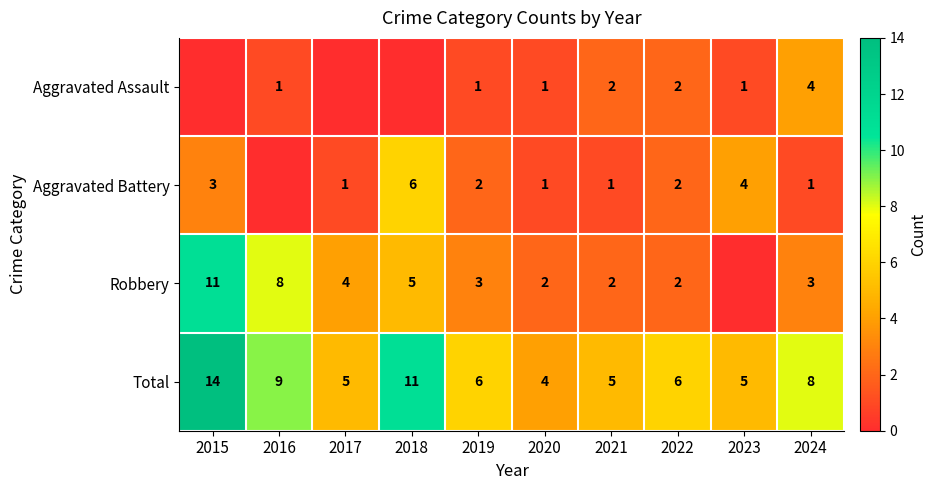

Where does the Total series first go above 6?

2015